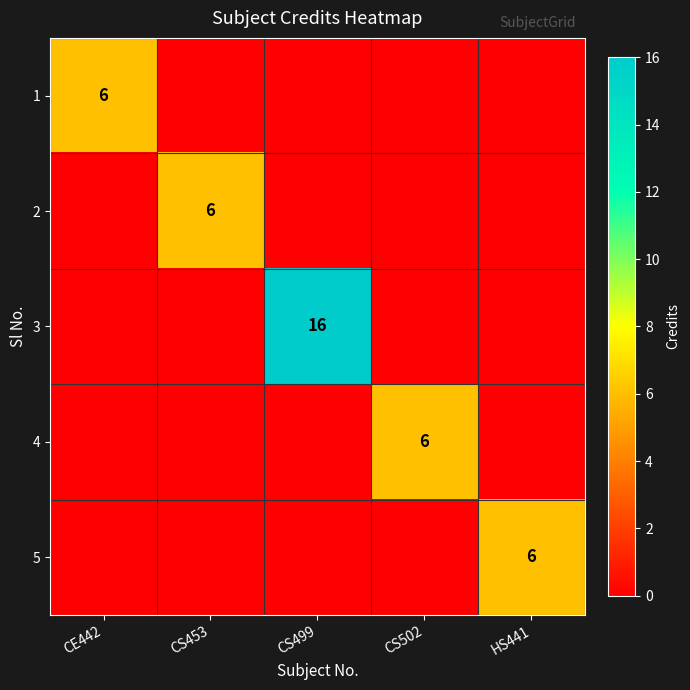

True or false: 4 has a value of 6 at CS502.

True